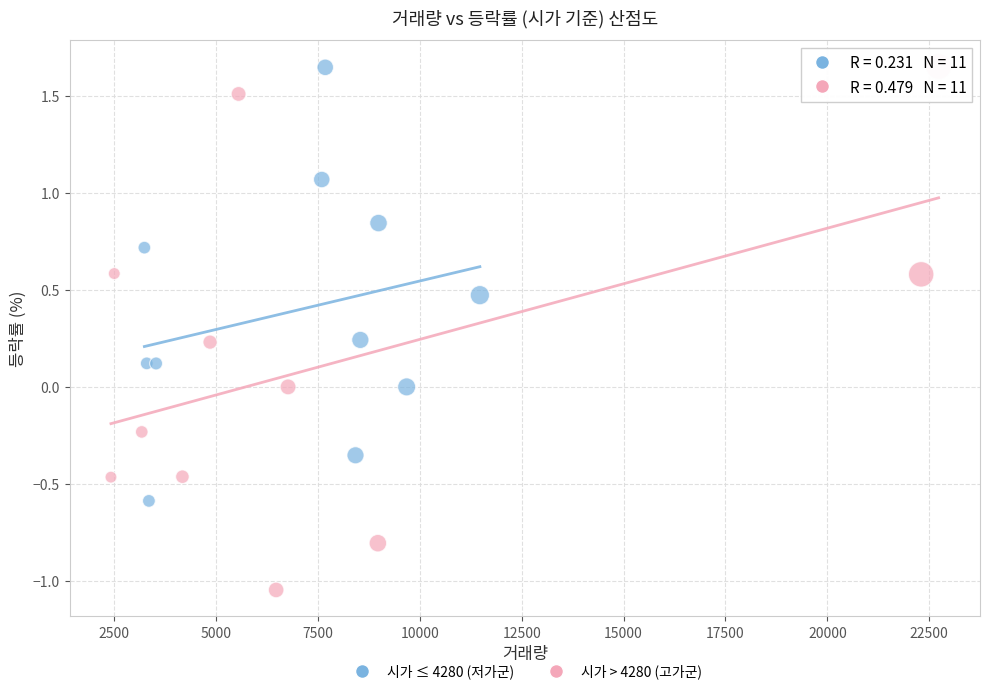

What are all the series names shown in the legend?

시가 ≤ 4280 (저가군), 시가 > 4280 (고가군)